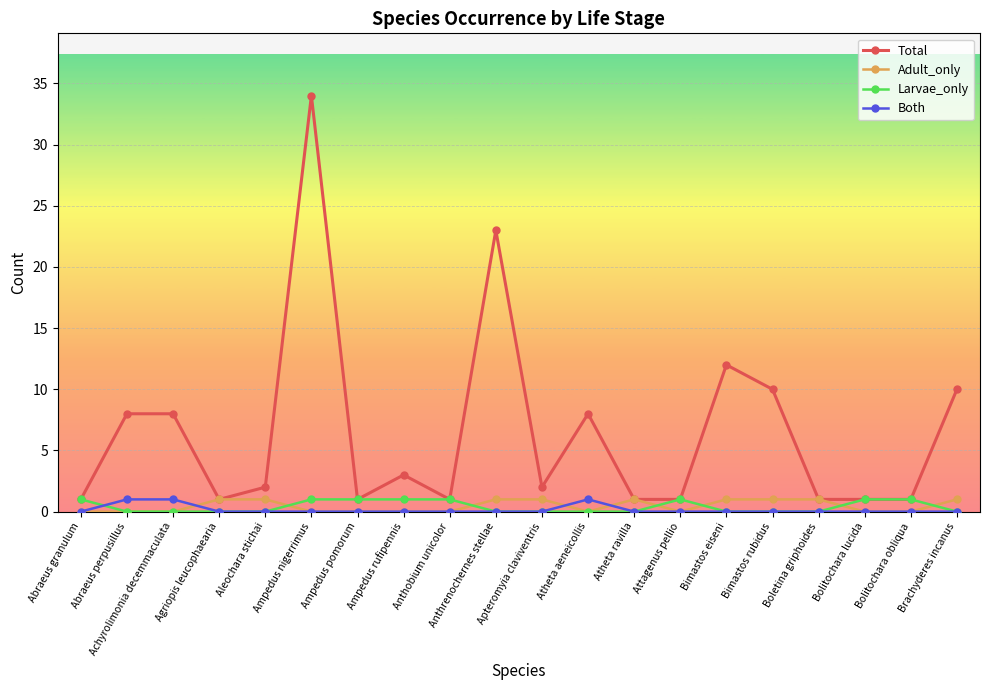

Is the value of Total at Brachyderes incanus greater than the value of Adult_only at Apteromyia claviventris?

Yes